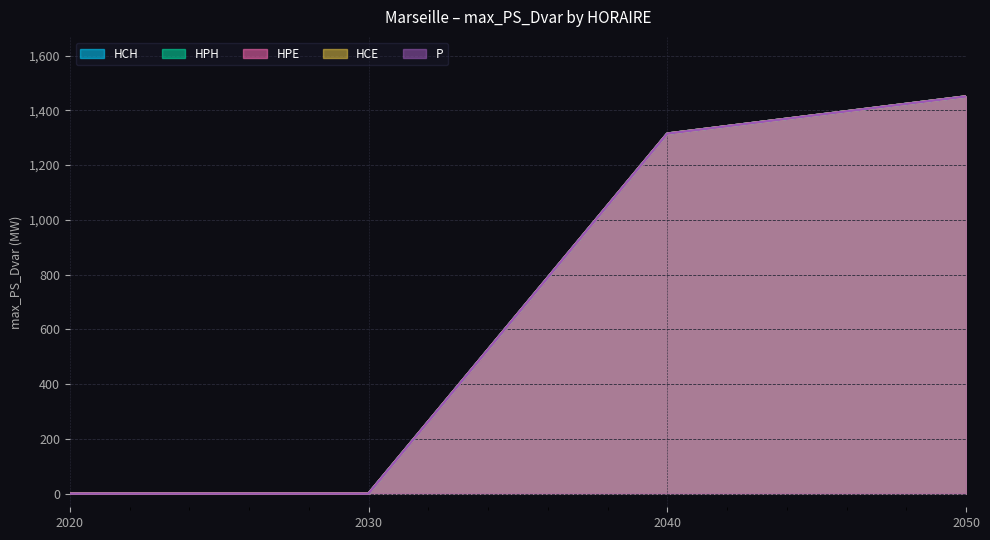

True or false: HPE and HPH cross at least once.

False